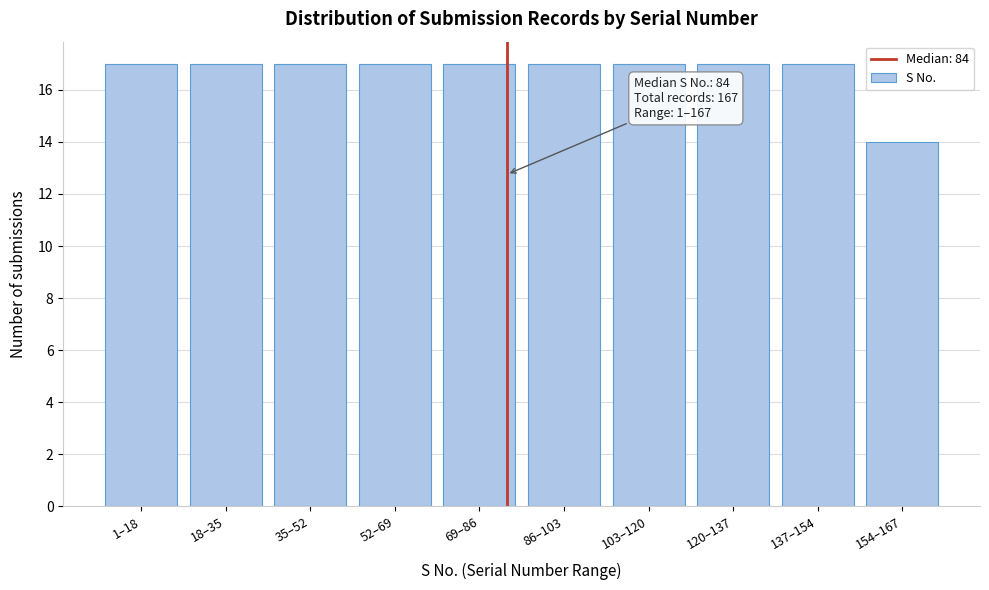

Reading left to right, list all the values displayed in this chart.

17	17	17	17	17	17	17	17	17	14